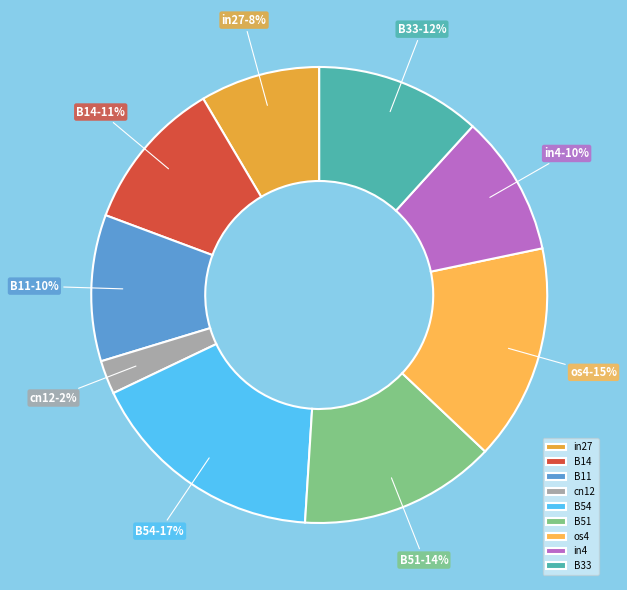

To the nearest percent, what portion does cn12 represent?

2%